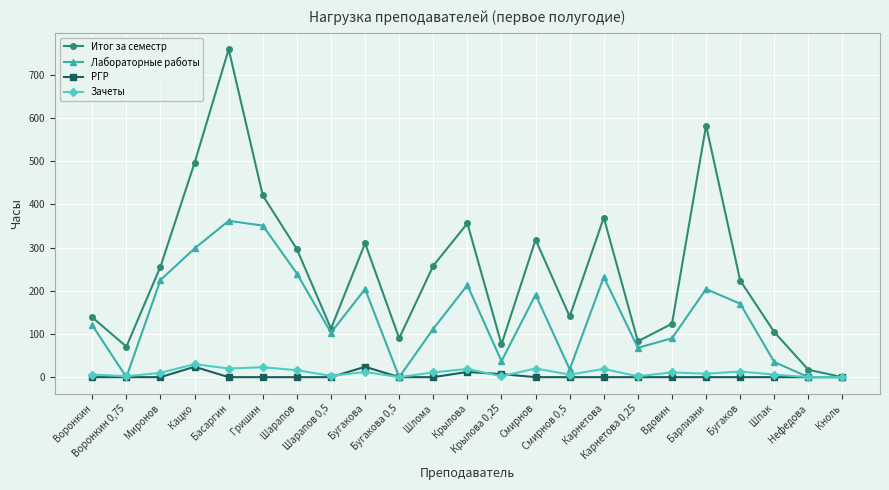

What is the value of the Лабораторные работы point at the 1st from the left?

120.0